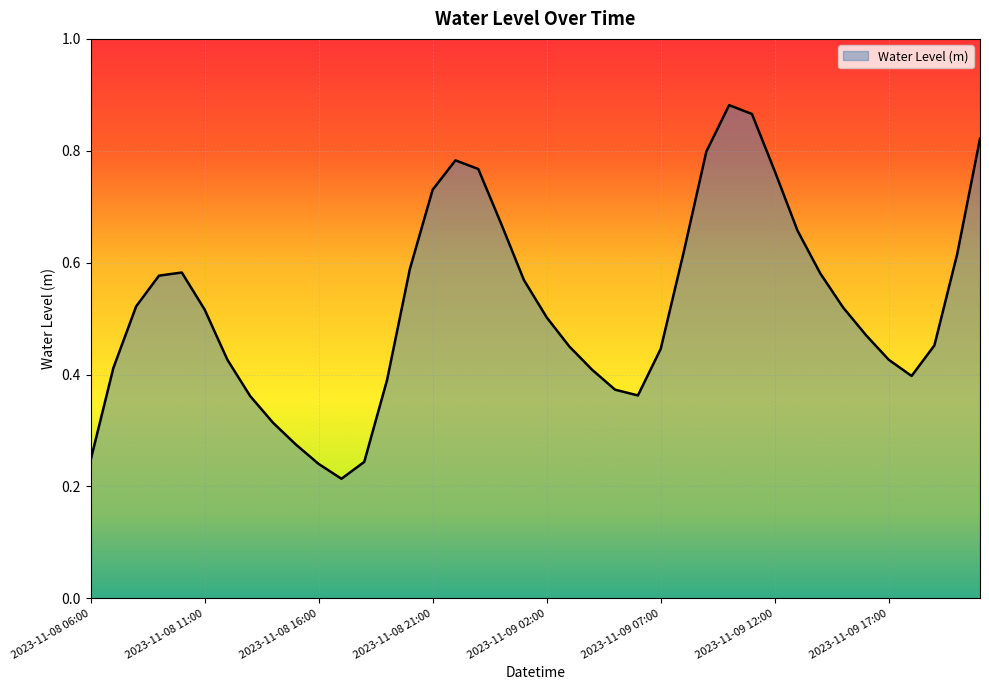

Reading right to left, transcribe all the data shown in this chart.

2023-11-09 21:00=0.8	2023-11-09 20:00=0.6	2023-11-09 19:00=0.5	2023-11-09 18:00=0.4	2023-11-09 17:00=0.4	2023-11-09 16:00=0.5	2023-11-09 15:00=0.5	2023-11-09 14:00=0.6	2023-11-09 13:00=0.7	2023-11-09 12:00=0.8	2023-11-09 11:00=0.9	2023-11-09 10:00=0.9	2023-11-09 09:00=0.8	2023-11-09 08:00=0.6	2023-11-09 07:00=0.4	2023-11-09 06:00=0.4	2023-11-09 05:00=0.4	2023-11-09 04:00=0.4	2023-11-09 03:00=0.4	2023-11-09 02:00=0.5	2023-11-09 01:00=0.6	2023-11-09 00:00=0.7	2023-11-08 23:00=0.8	2023-11-08 22:00=0.8	2023-11-08 21:00=0.7	2023-11-08 20:00=0.6	2023-11-08 19:00=0.4	2023-11-08 18:00=0.2	2023-11-08 17:00=0.2	2023-11-08 16:00=0.2	2023-11-08 15:00=0.3	2023-11-08 14:00=0.3	2023-11-08 13:00=0.4	2023-11-08 12:00=0.4	2023-11-08 11:00=0.5	2023-11-08 10:00=0.6	2023-11-08 09:00=0.6	2023-11-08 08:00=0.5	2023-11-08 07:00=0.4	2023-11-08 06:00=0.2